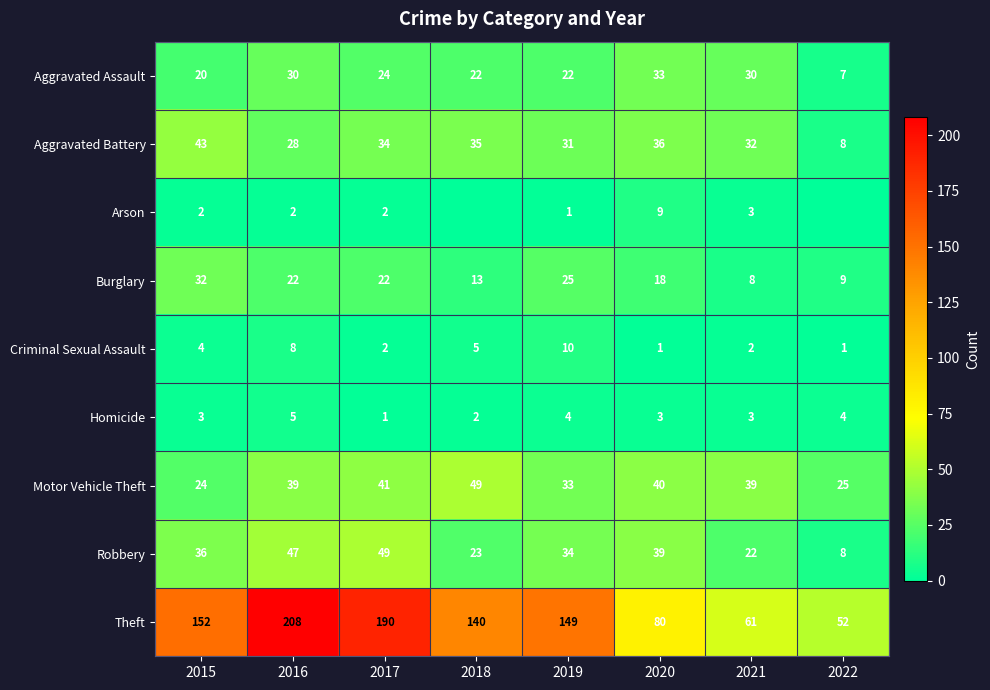

True or false: Aggravated Battery has a value of 10 at 2021.

False